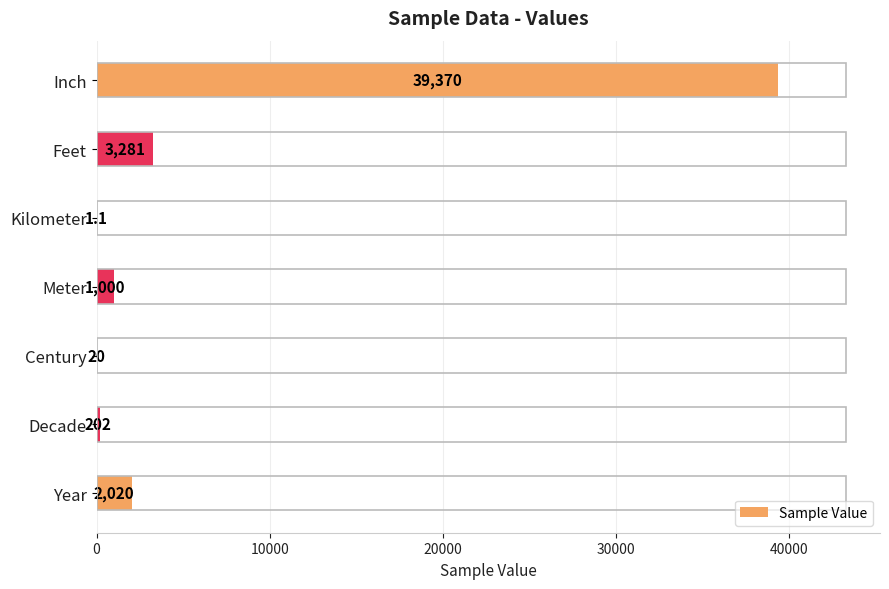

Are the bars horizontal?

Yes